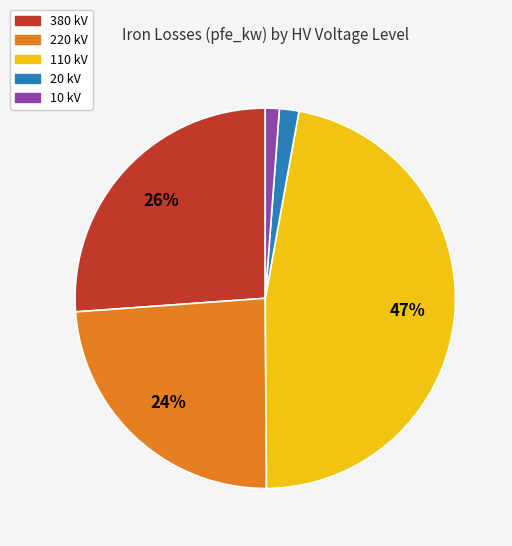

Does any single category account for the majority?

No